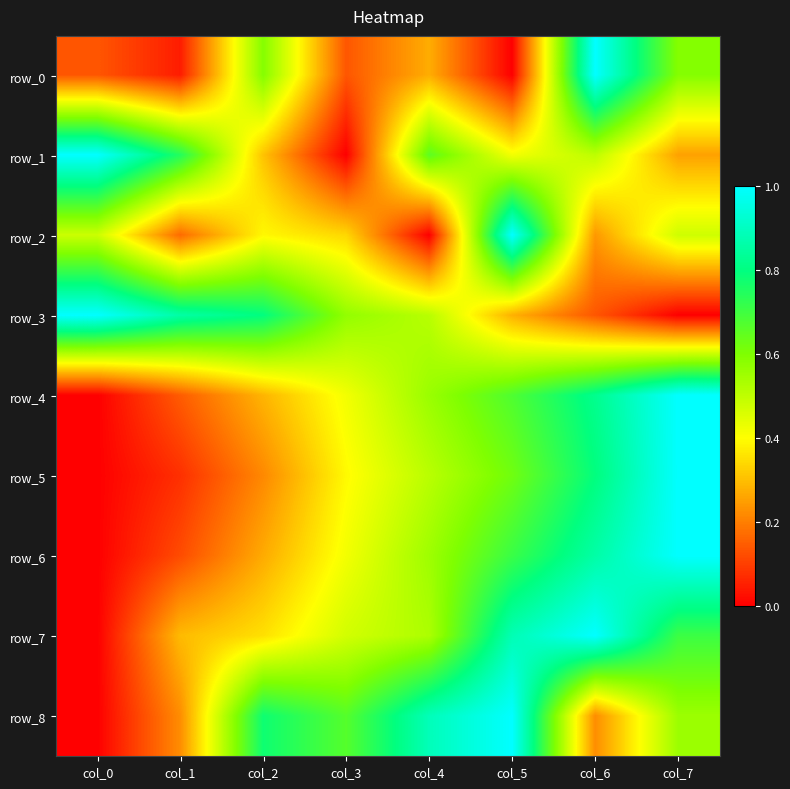

What is the approximate value of row_8 at col_2?

0.8